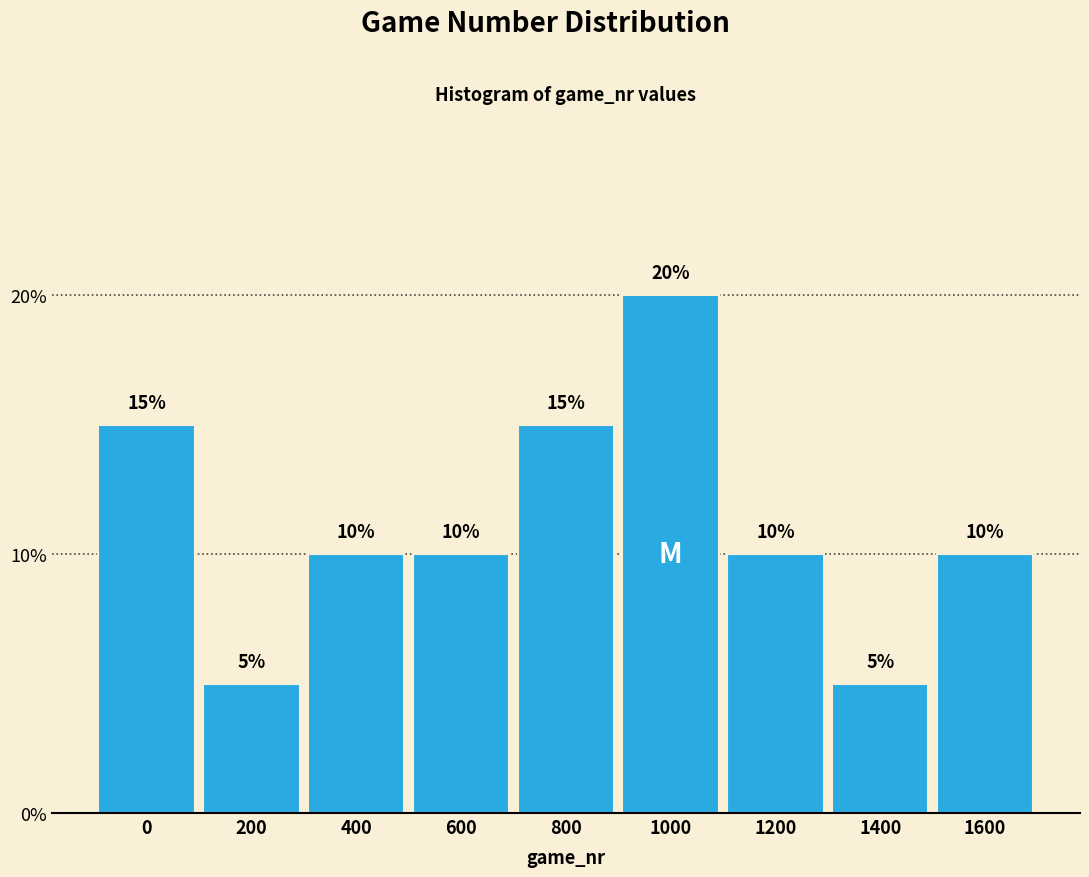

Reading left to right, what are all the values shown in this chart?

15	5	10	10	15	20	10	5	10